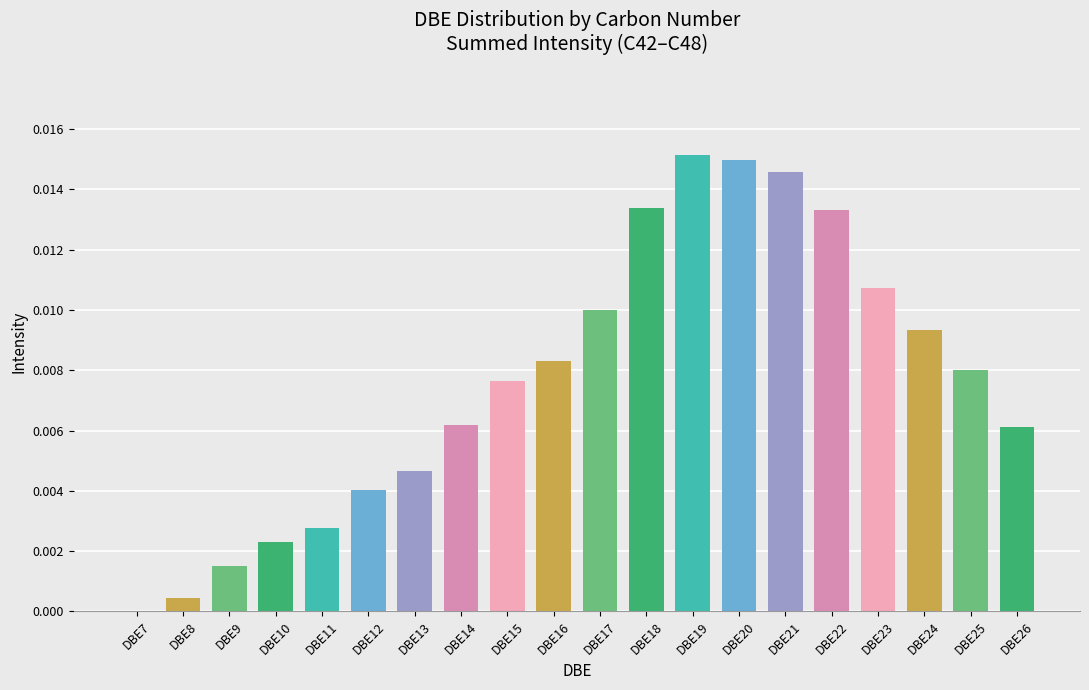

How many positive values are there?

19